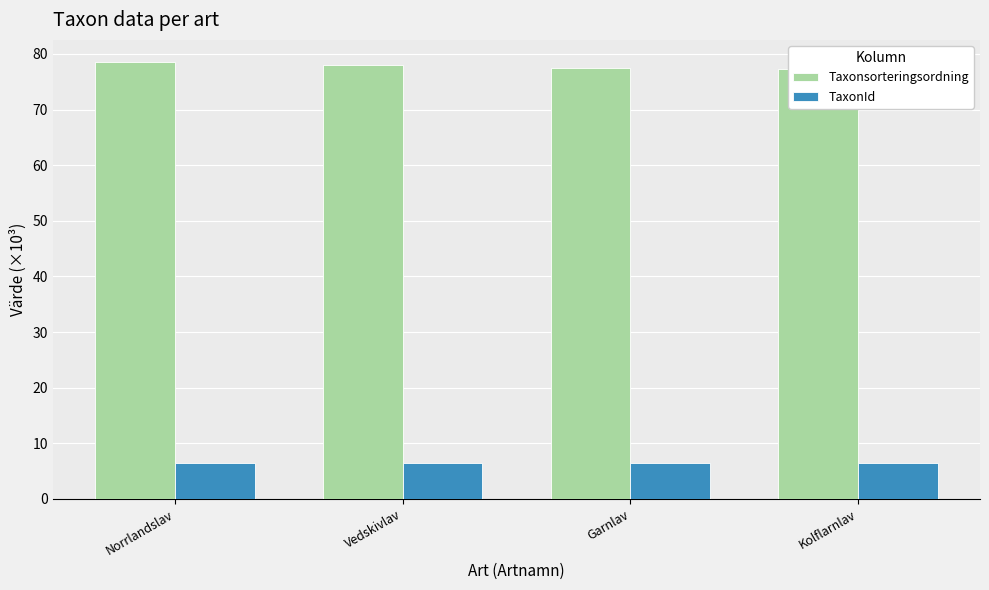

What value does the TaxonId series have at Vedskivlav?

6.5